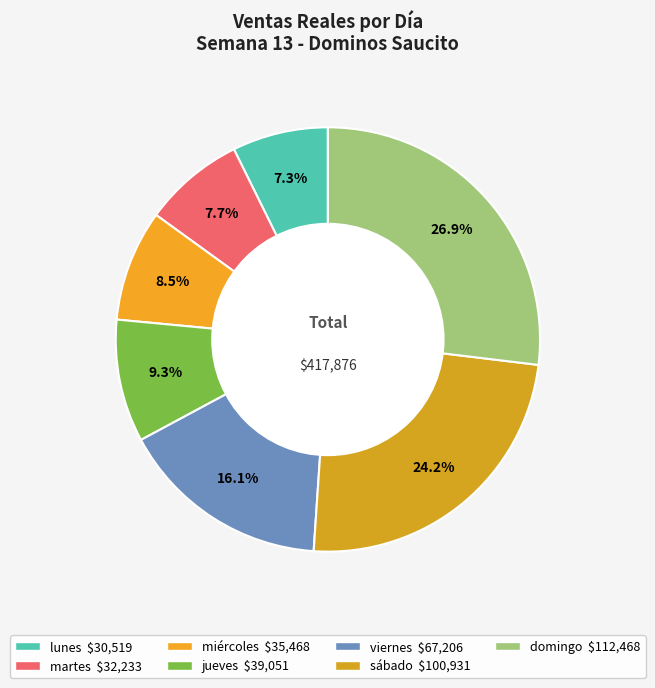

Is there a majority slice in this chart?

No